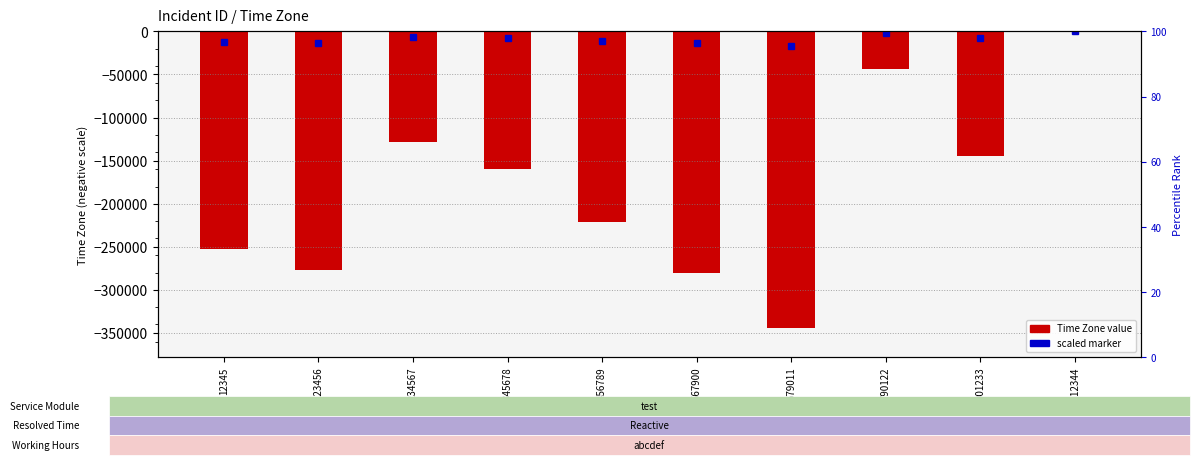

Rank the categories by value from lowest to highest.

679011, 567900, 123456, 12345, 456789, 345678, 901233, 234567, 790122, 1012344